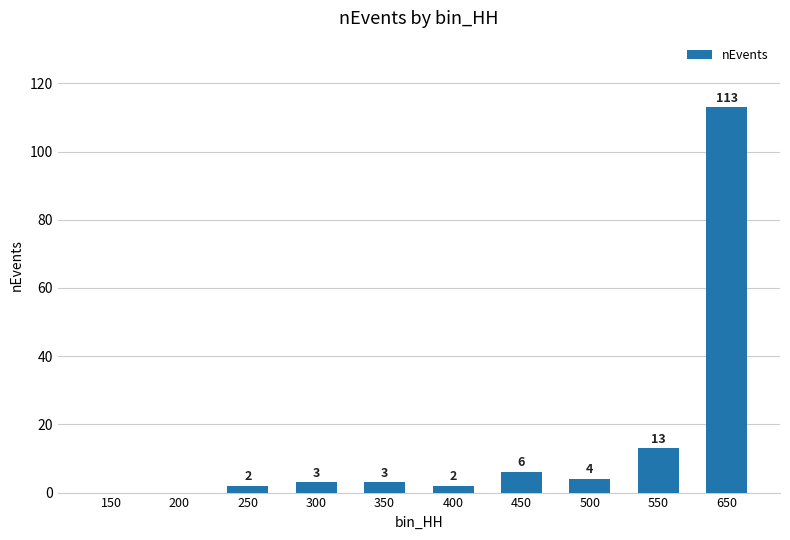

At which category does the chart reach its peak across all series?

650